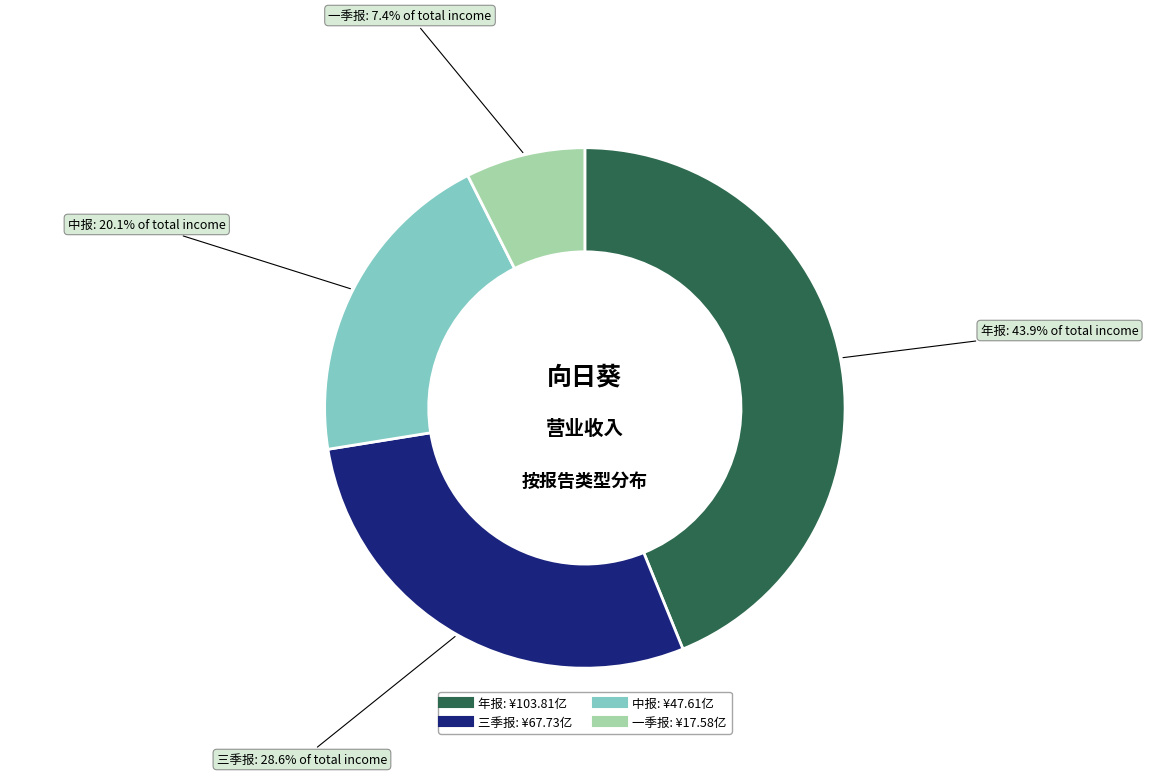

To the nearest percent, what is the combined percentage of 年报 and 三季报?

72%